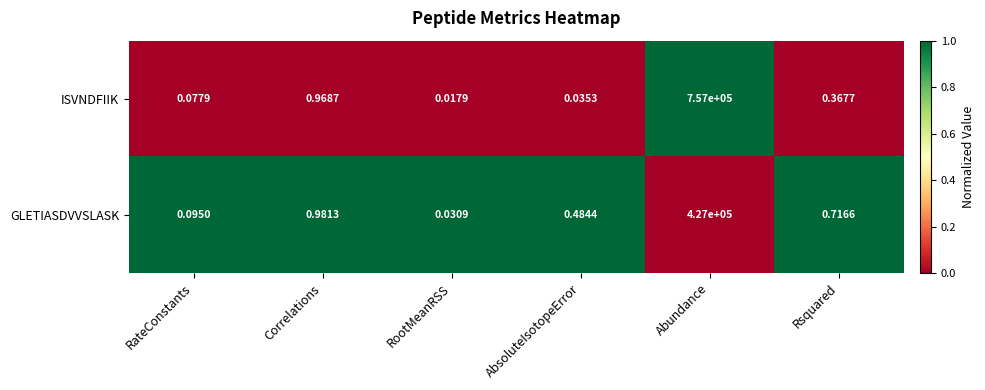

Which series changed the most between AbsoluteIsotopeError and Abundance?

ISVNDFIIK